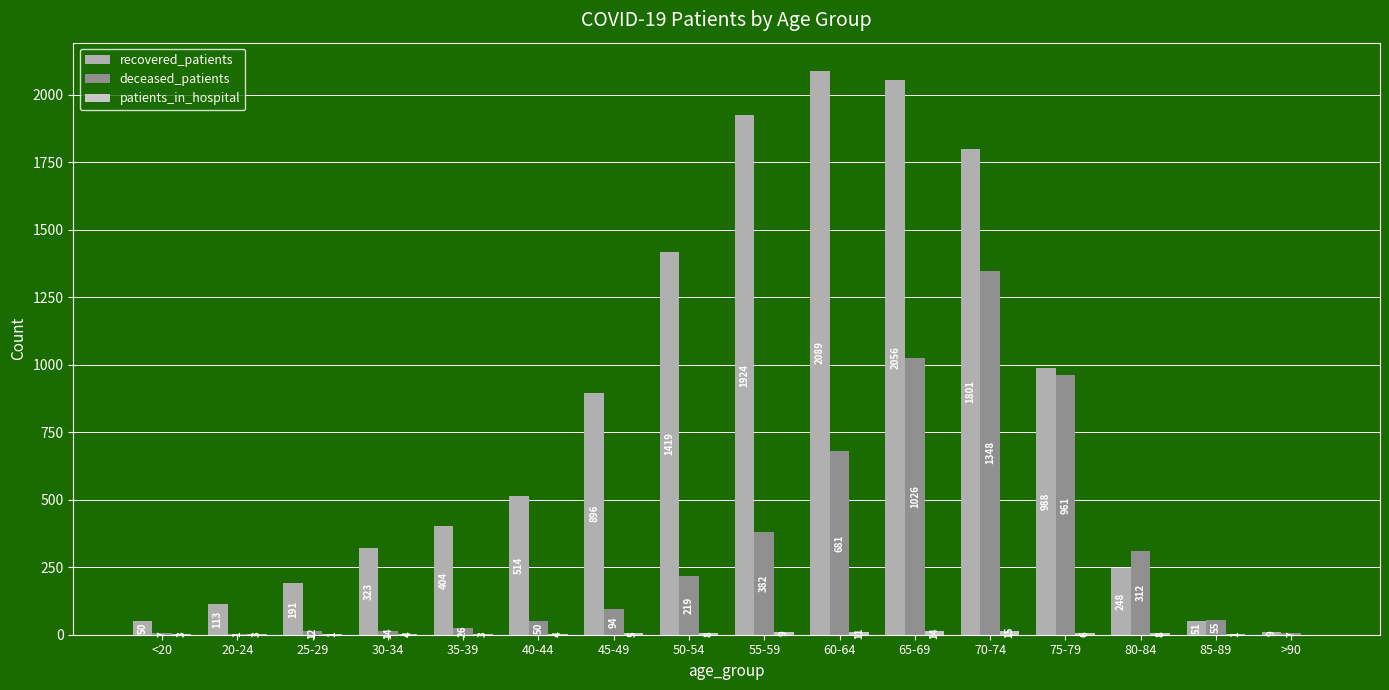

Which label corresponds to the largest value in the chart?

60-64